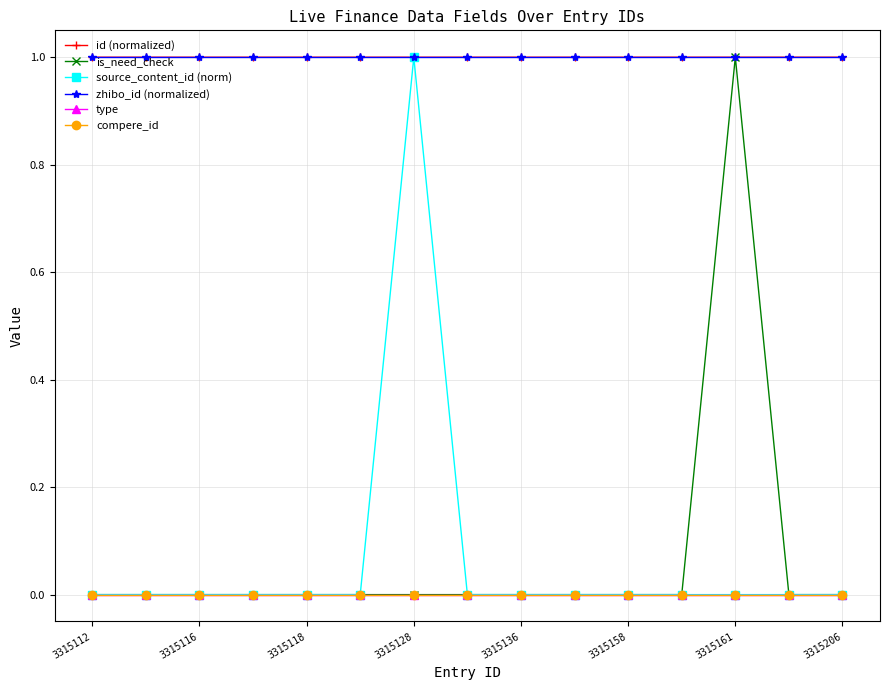

How many intersections are there between id (normalized) and is_need_check?

2